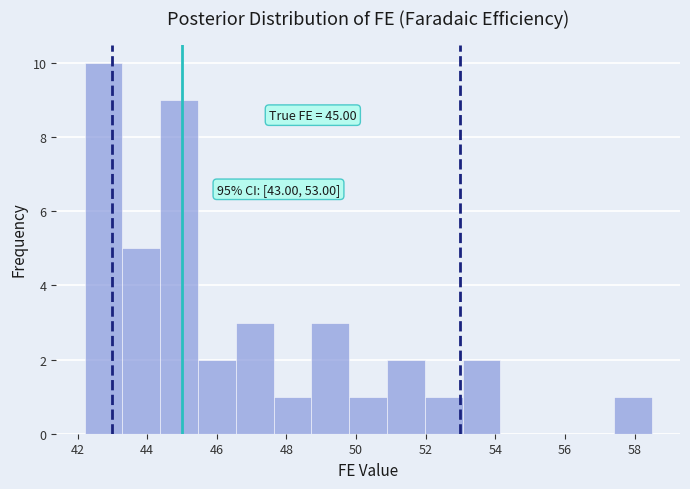

Which range on the x-axis has the tallest bar?

42.2 to 43.2